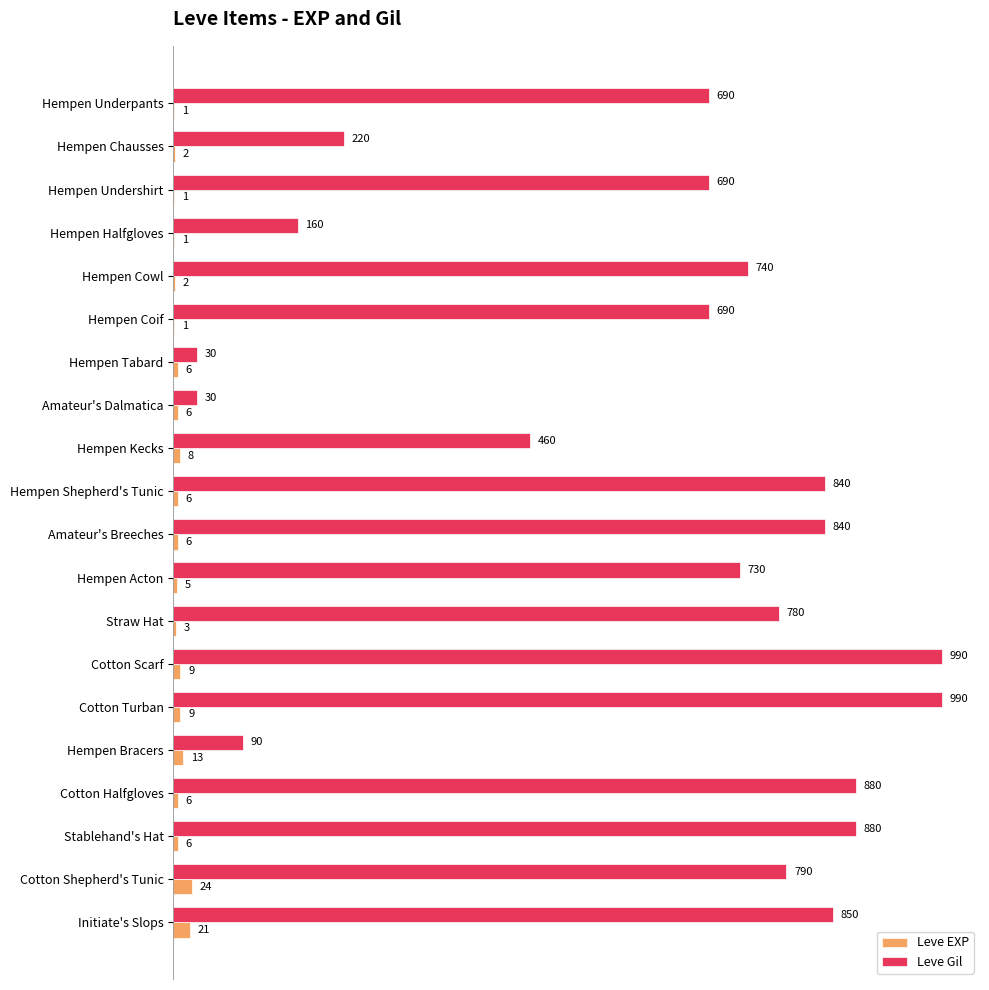

The value of Leve EXP at Hempen Shepherd's Tunic is 6. True or false?

True